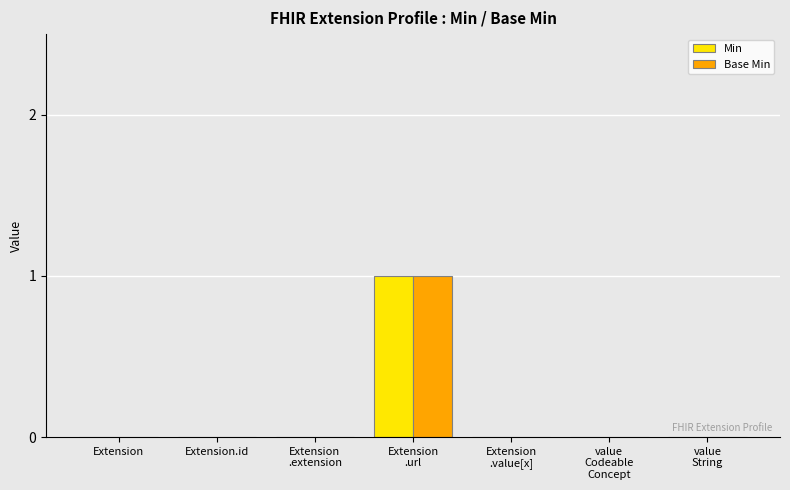

Reading left to right, transcribe all the data shown in this chart.

Min: Extension=0	Extension.id=0	Extension
.extension=0	Extension
.url=1	Extension
.value[x]=0	value
Codeable
Concept=0	value
String=0
Base Min: Extension=0	Extension.id=0	Extension
.extension=0	Extension
.url=1	Extension
.value[x]=0	value
Codeable
Concept=0	value
String=0